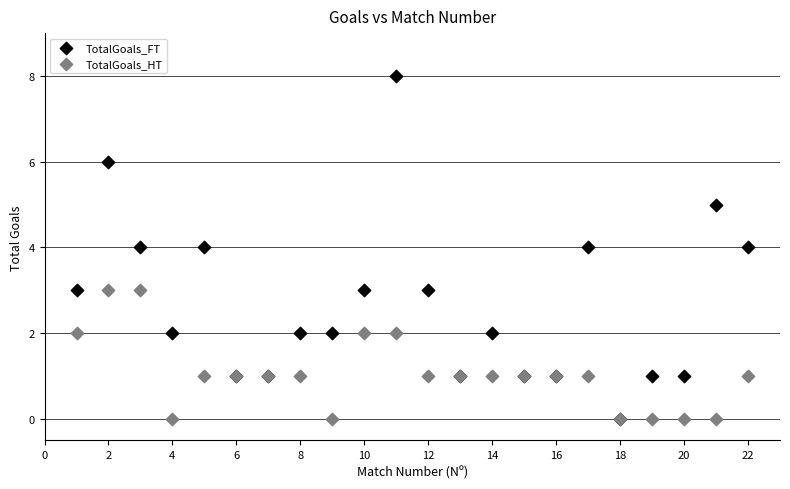

Which series has the largest Y range (max minus min)?

TotalGoals_FT